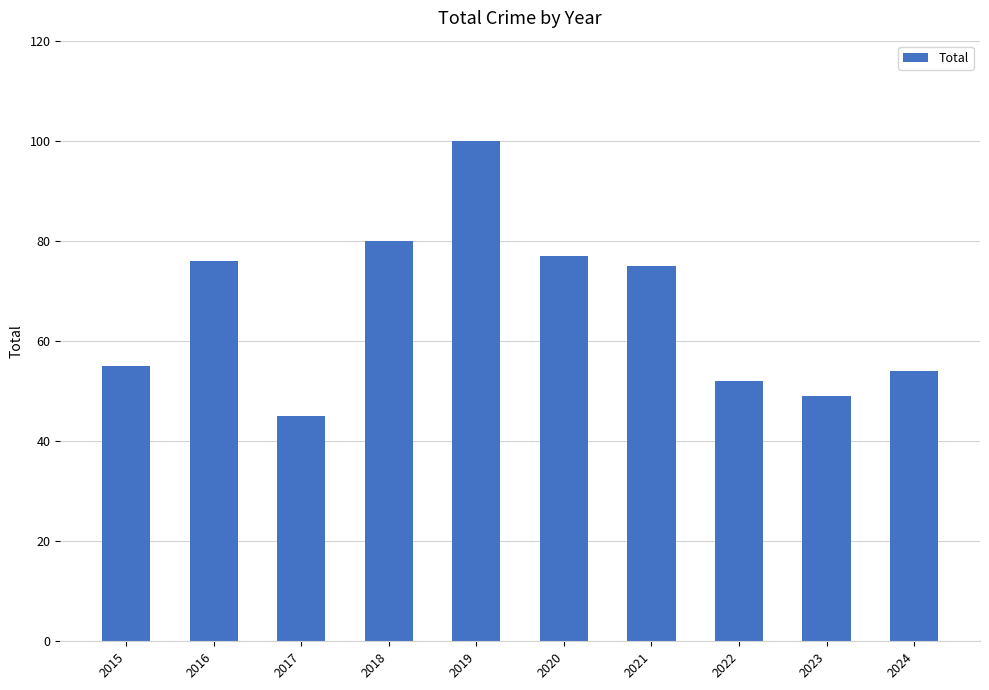

Count the number of categories in the chart.

10